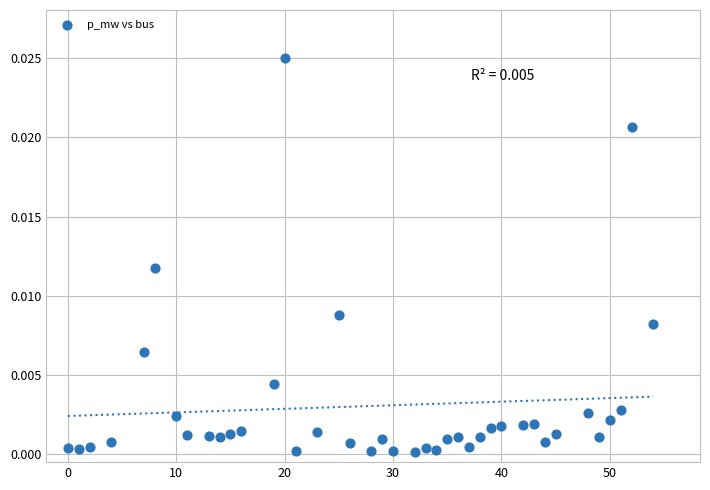

What is the range of X values (max minus min)?

54.0